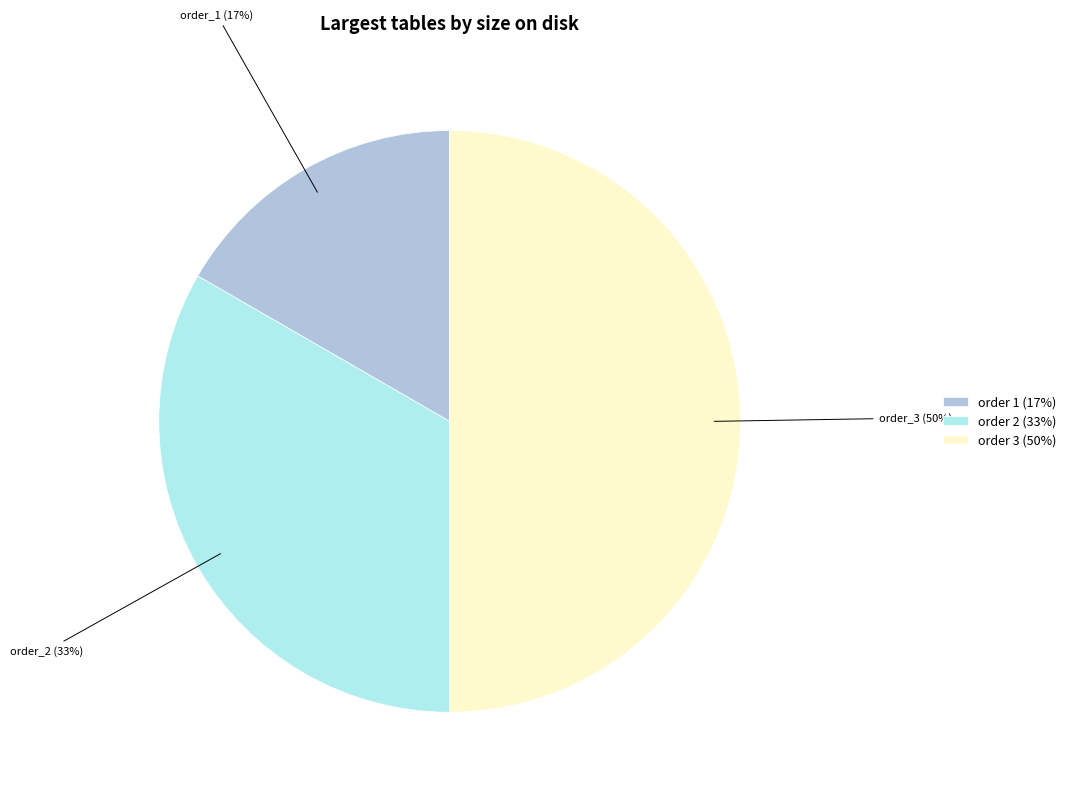

To the nearest percent, what portion does order 2 (33%) represent?

33%